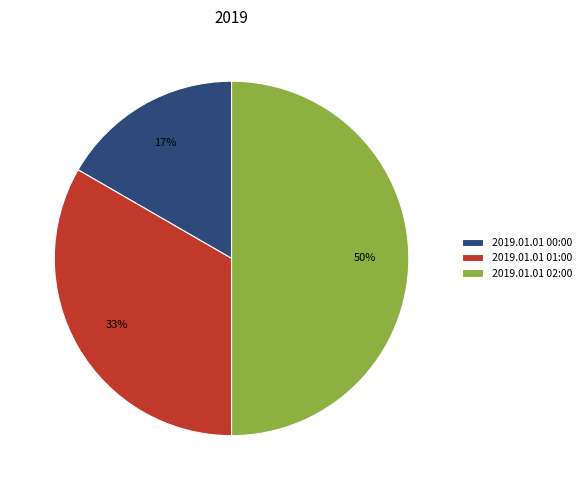

Is 2019.01.01 00:00 the majority of the pie?

No